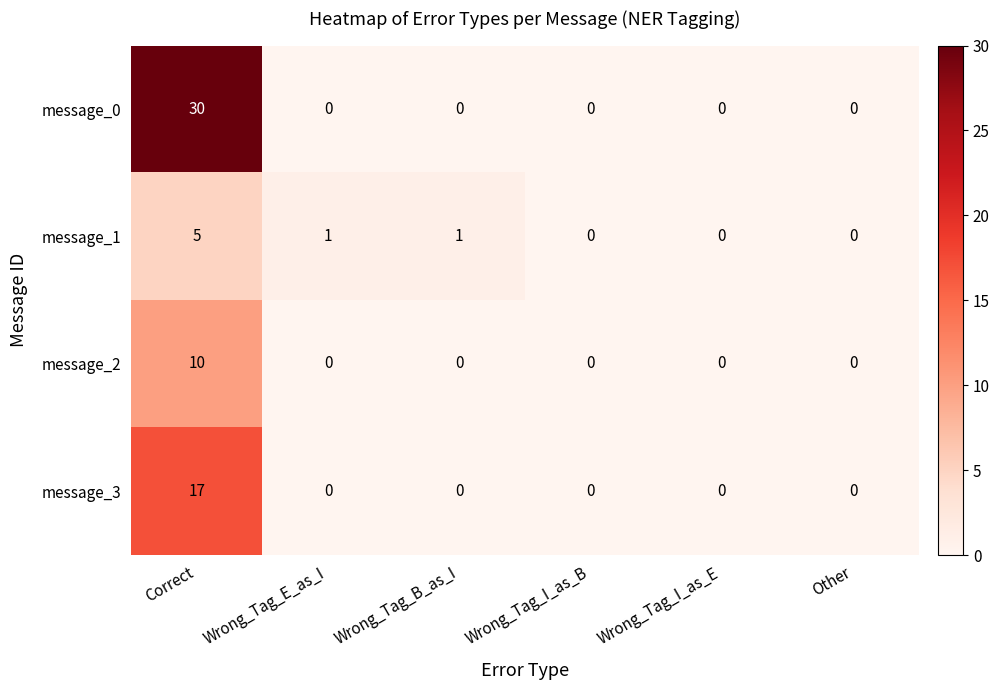

At how many categories does at least one series exceed 17?

1